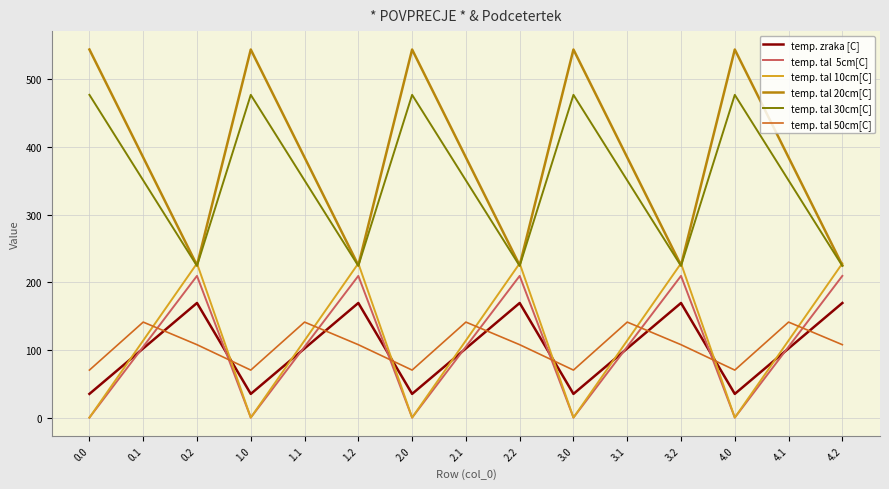

Does the chart have visible grid lines?

Yes